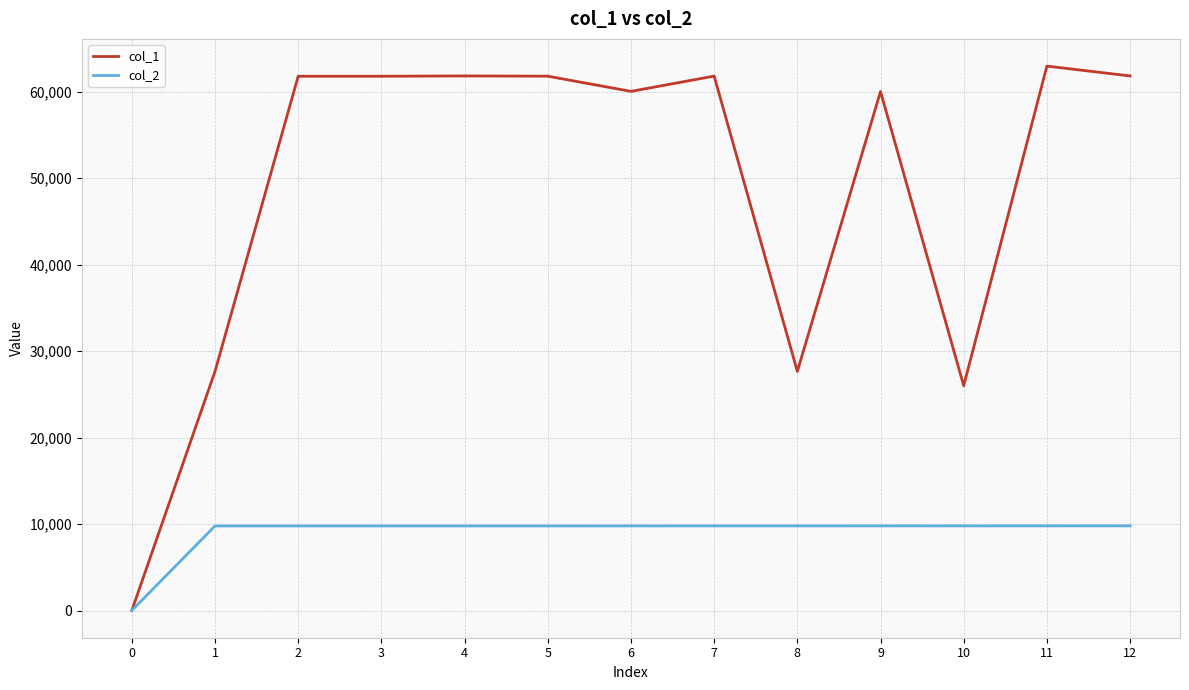

The value of col_1 at 3 is 30108. True or false?

False